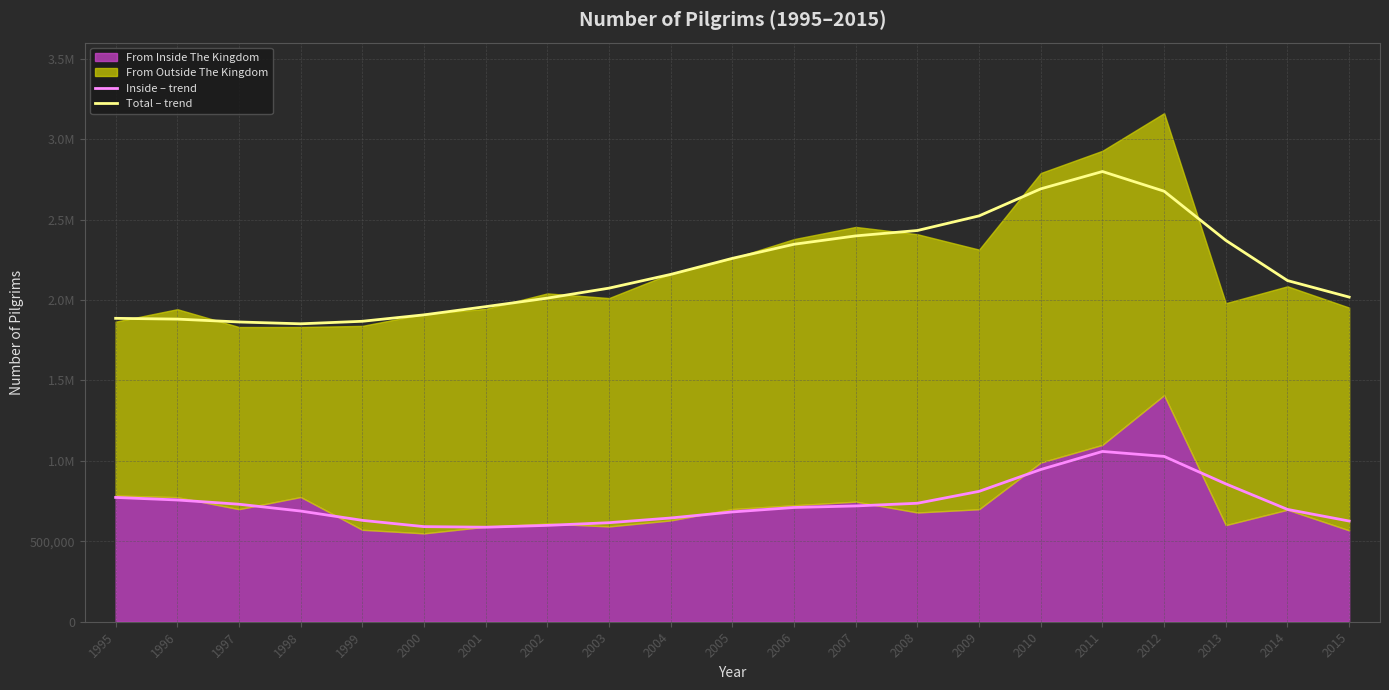

Which series has the largest total across all categories?

Total – trend